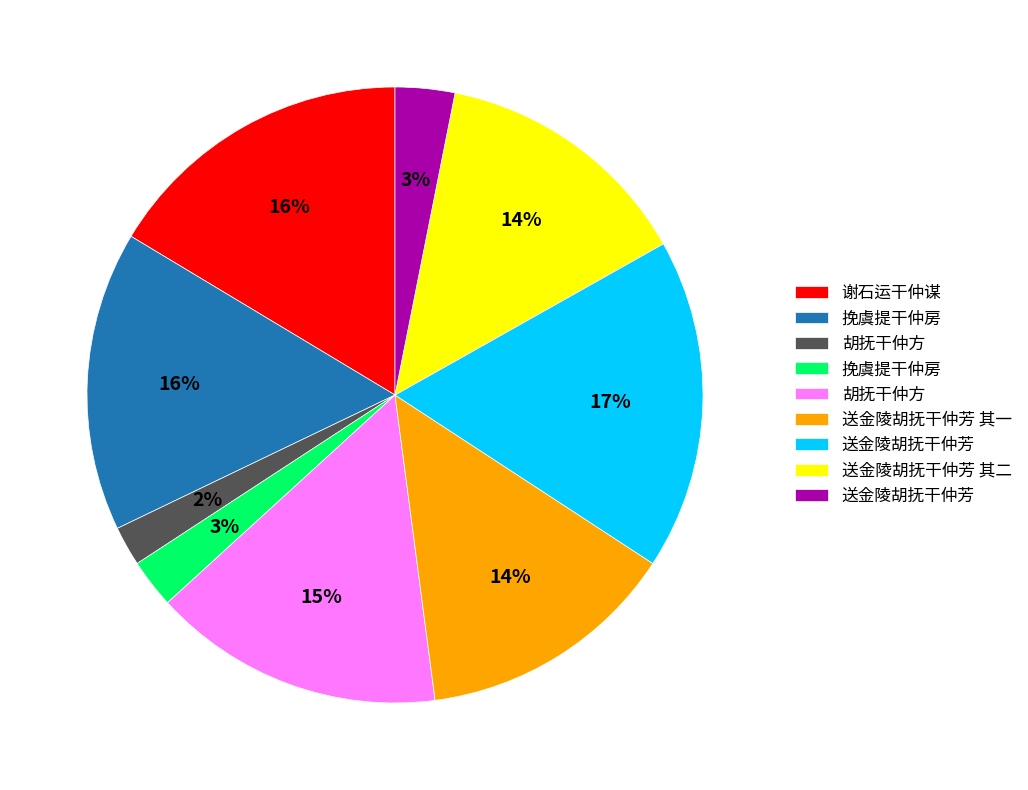

To the nearest percent, what is the average slice percentage?

11%